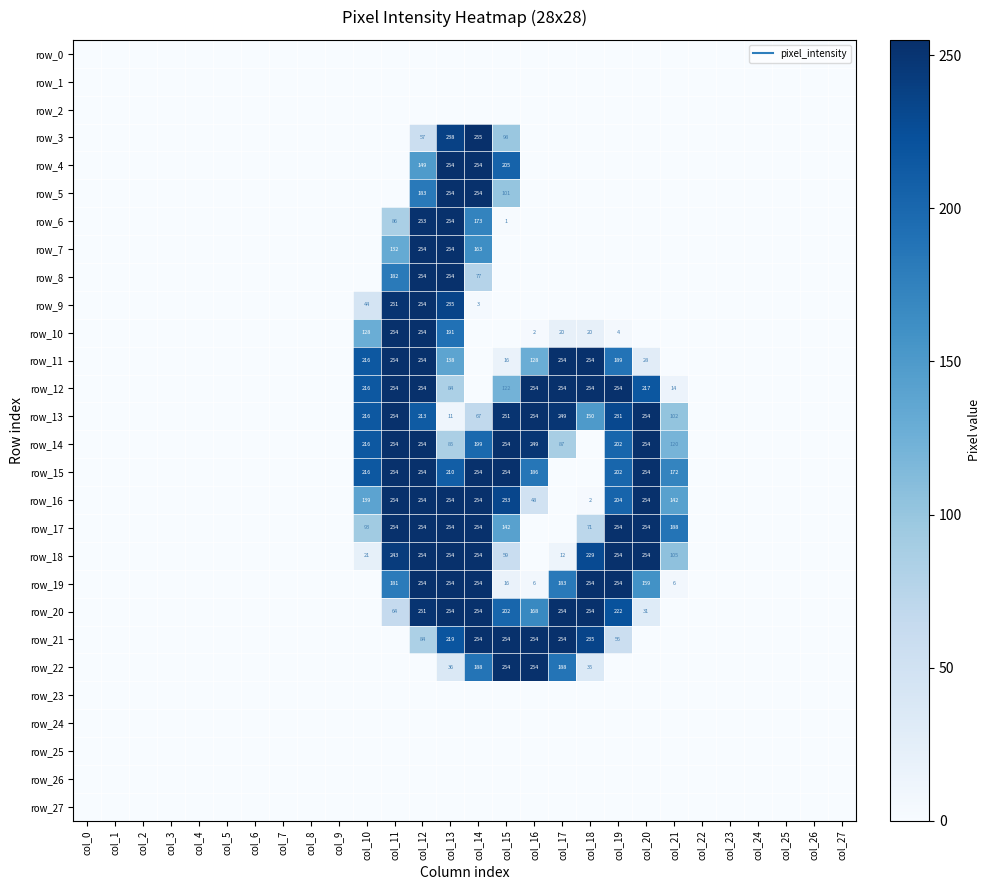

What is the total value across all series at col_20?

1959